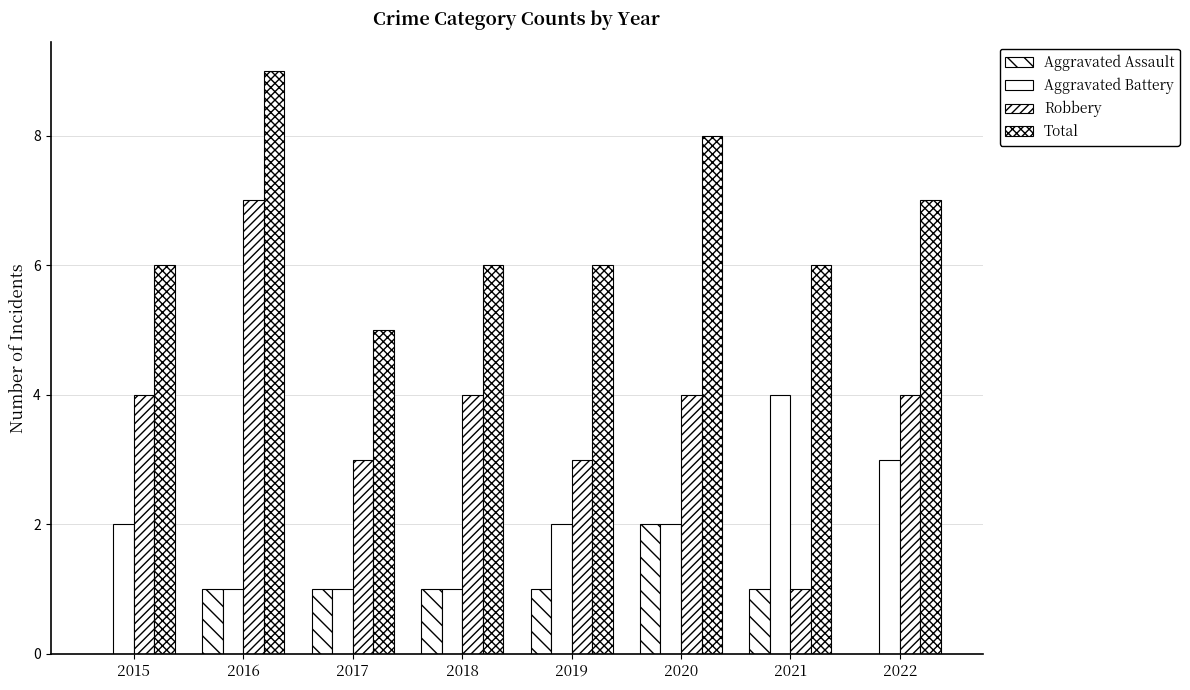

Where does the Aggravated Assault series first go above 1?

2020